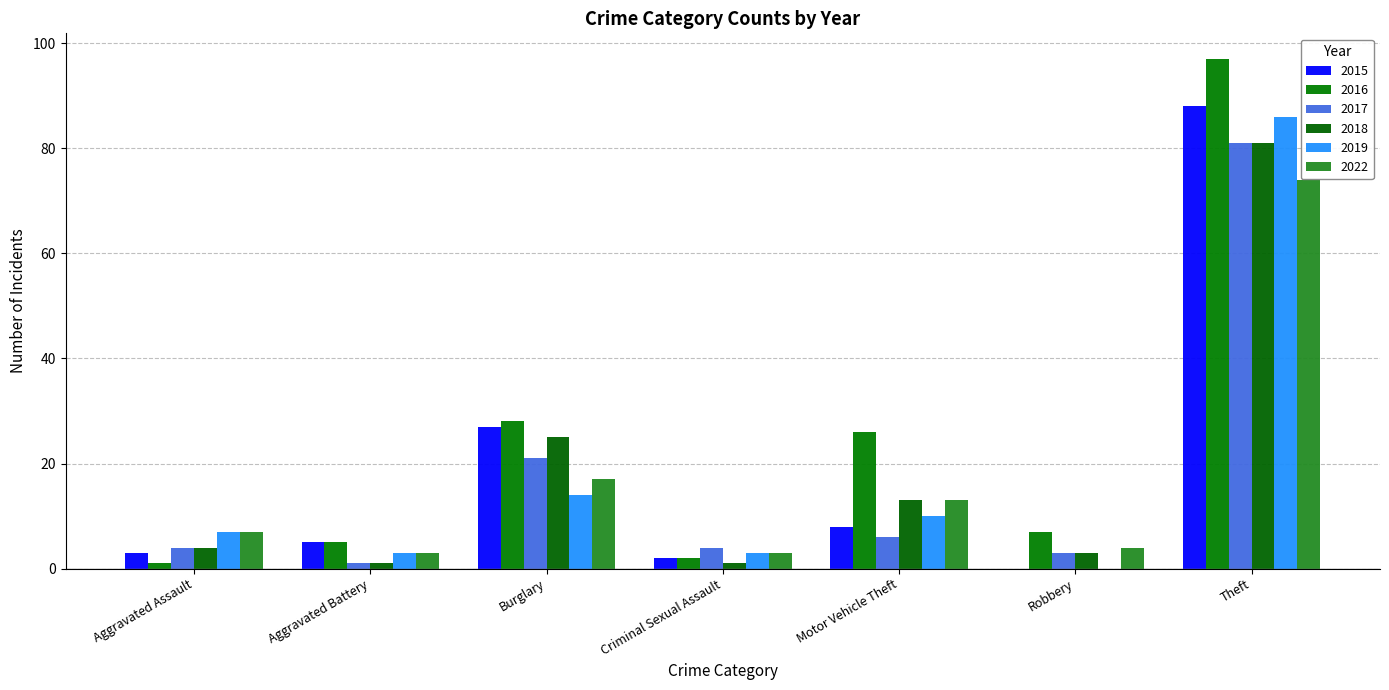

How many data points does each series have?

7